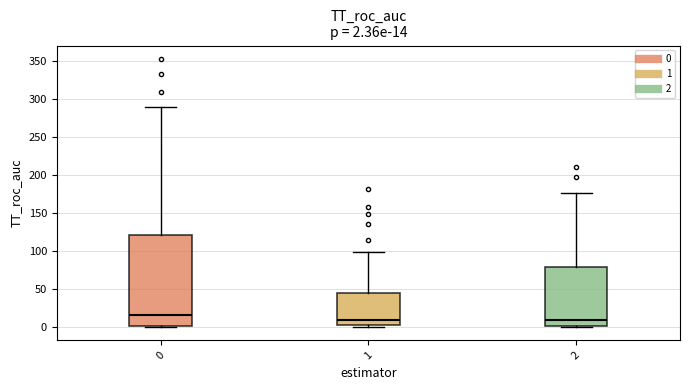

Comparing the boxes themselves (not the whiskers), which one is the tallest?

0